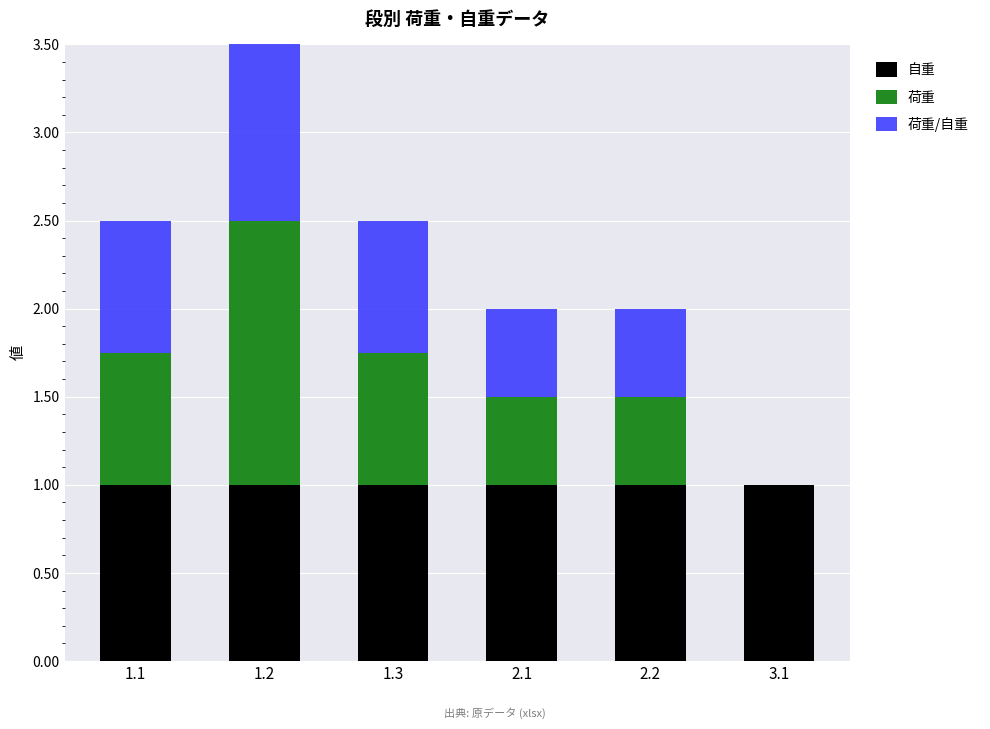

At how many categories does at least one series exceed 1?

1